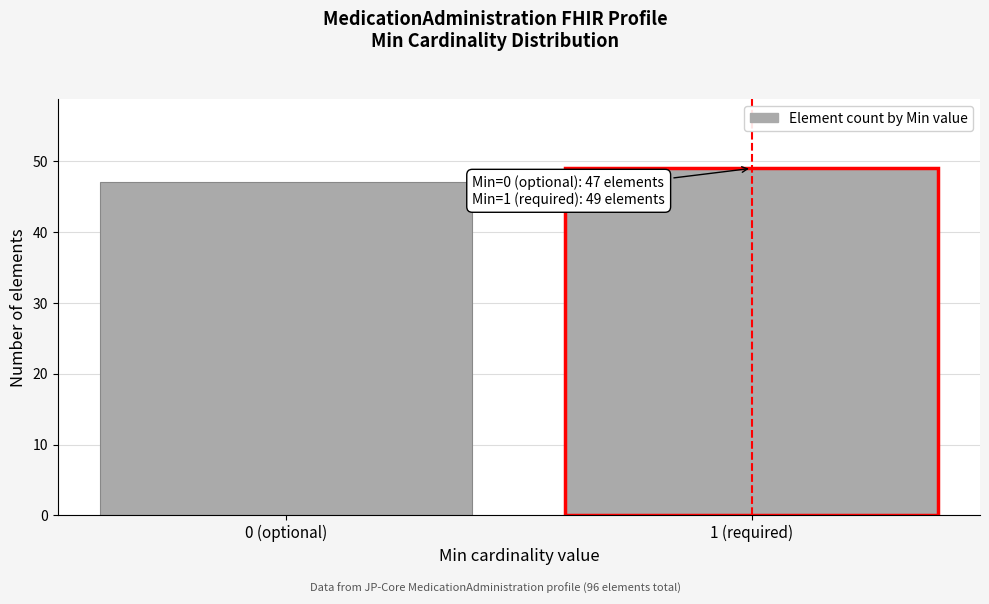

Reading left to right, extract all data points from this chart.

47	49